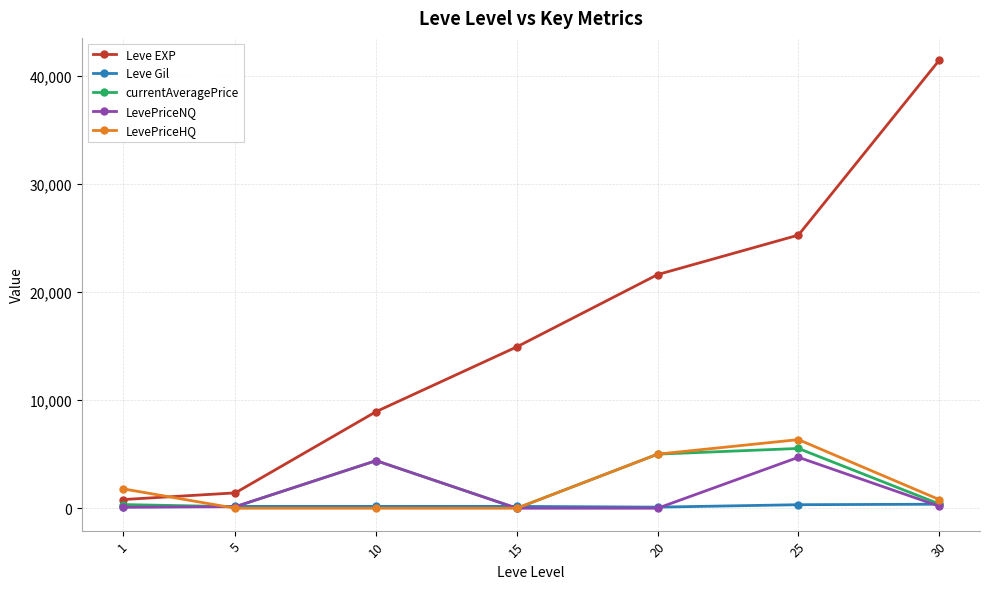

How many lines are shown in the chart?

5